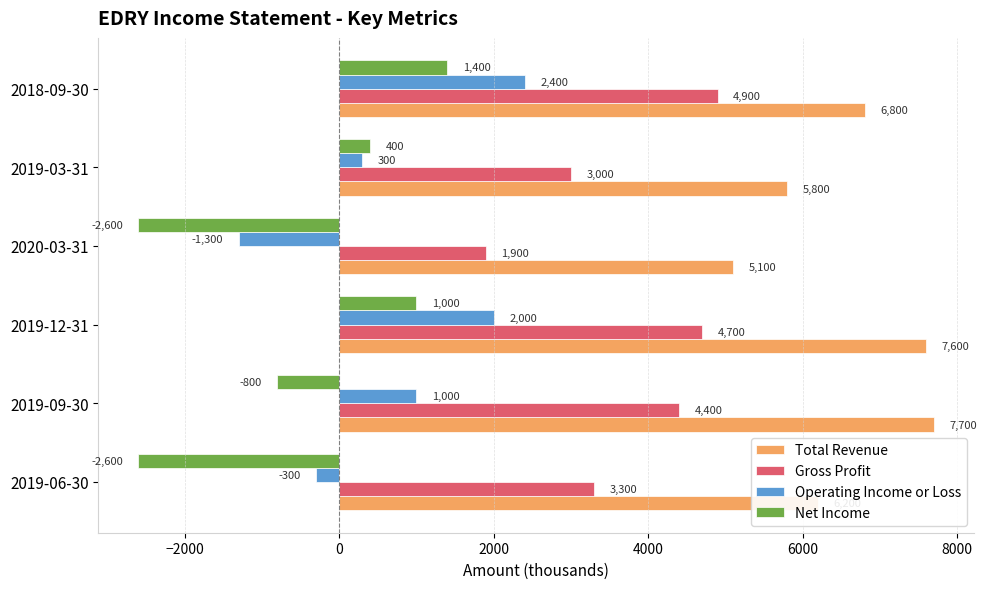

At which category is the sum across all series the highest?

2018-09-30